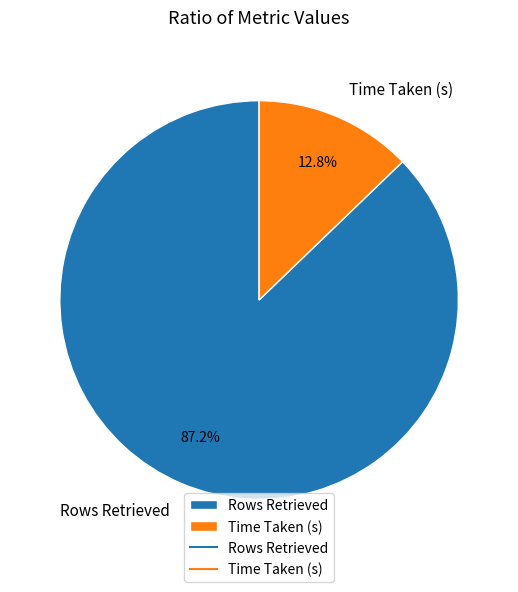

Is it true that Rows Retrieved is 96% of the pie?

False